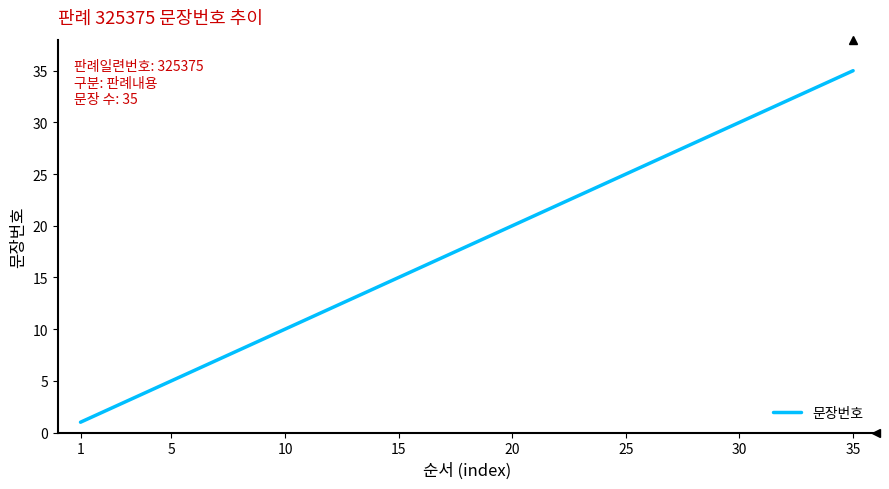

What is the difference between the maximum and minimum values?

34